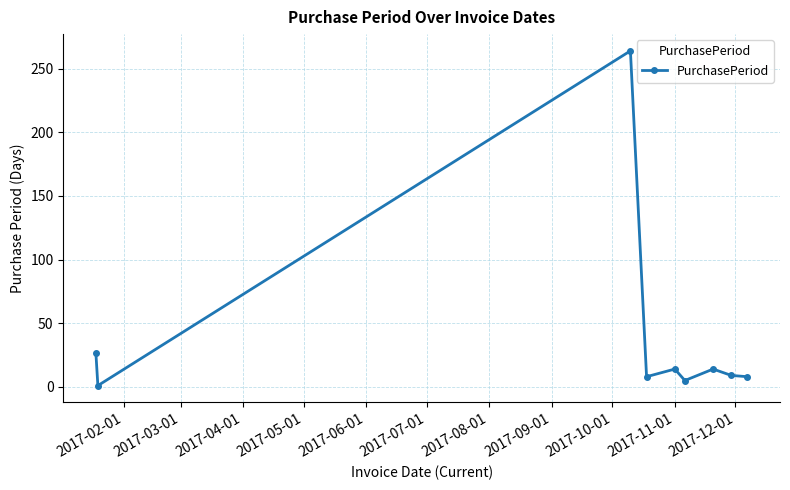

What is the greatest value displayed?

264